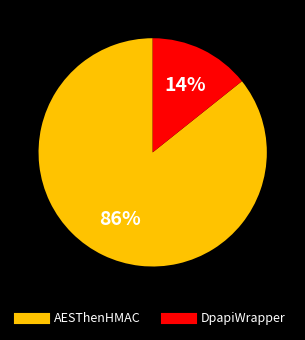

To the nearest percent, what is the average slice percentage?

50%